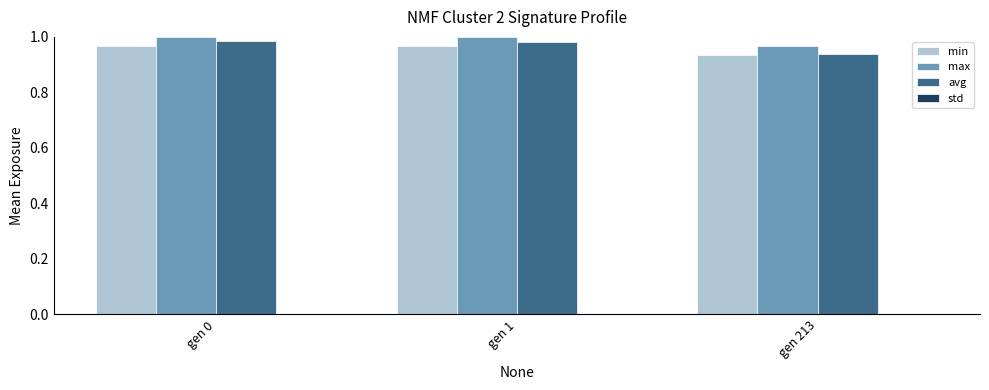

Which series has the largest total across all categories?

max